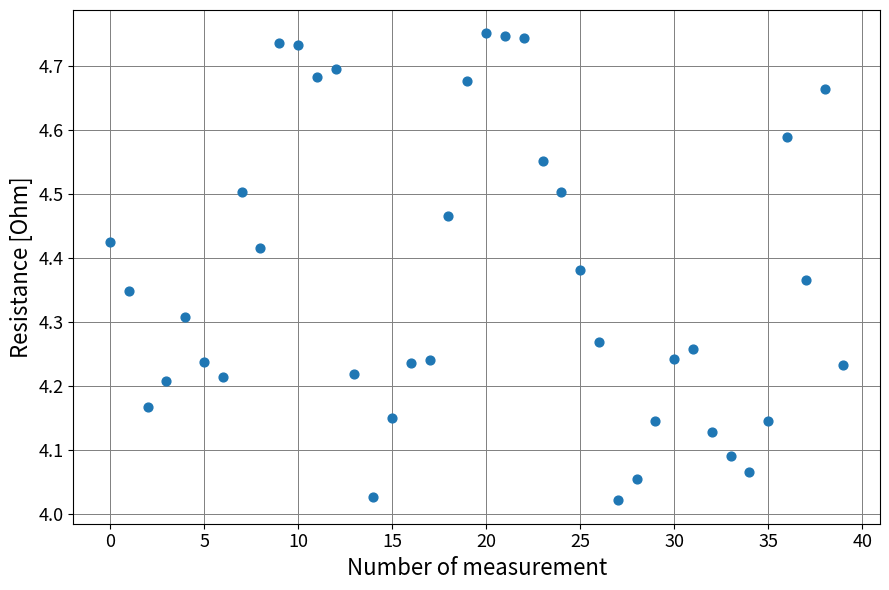

What is the range of Y values (max minus min)?

0.7